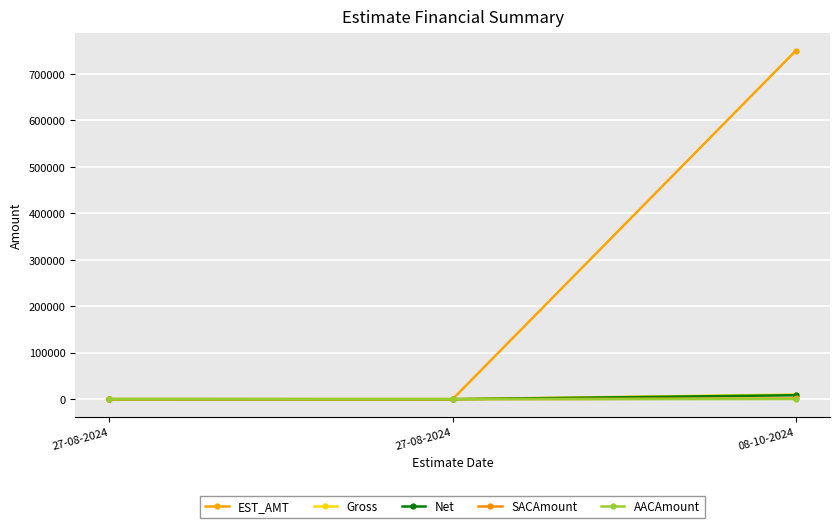

Where does the EST_AMT series first go above 100?

08-10-2024